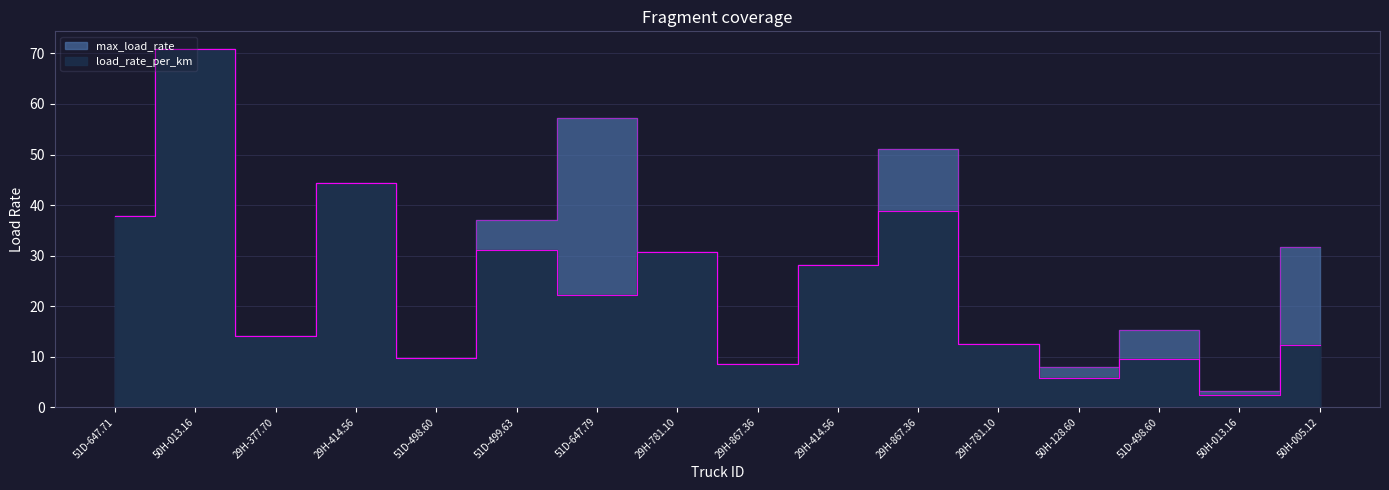

Where does the load_rate_per_km series first go above 22?

51D-647.71